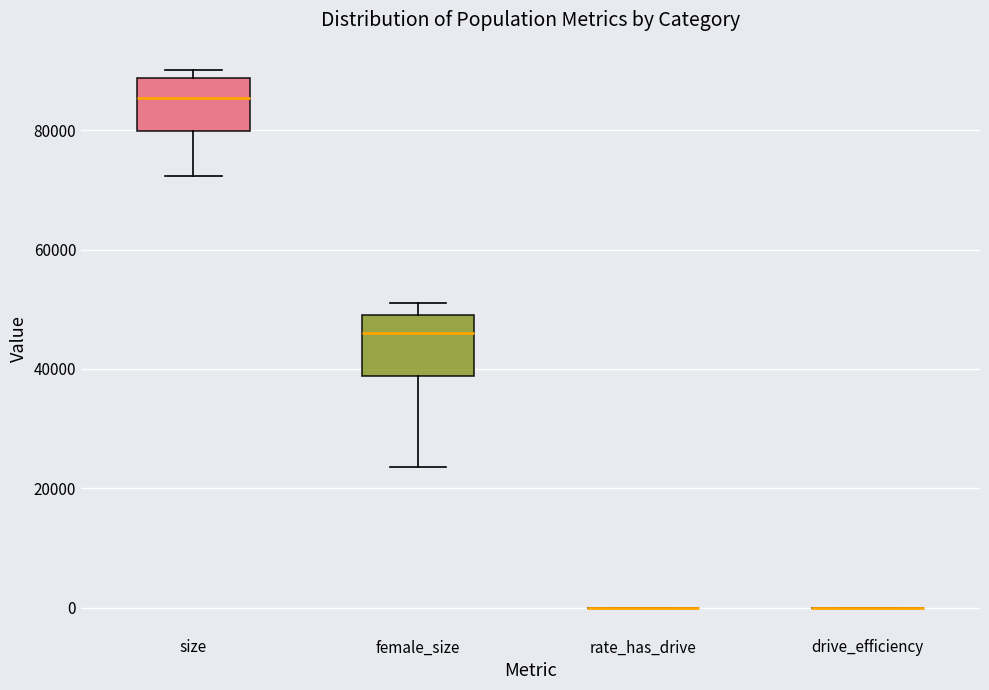

Reading left to right, transcribe this box plot: for each box, give where its median line is, the range the box spans, and where its two whiskers end, as read against the y-axis. The values are not printed on the chart, so give them approximately, as read against the axis.

size: median 86000, box 80000 to 88000, whiskers 72000 to 90000
female_size: median 46000, box 38000 to 48000, whiskers 24000 to 52000
rate_has_drive: box collapsed to a line at 0, whiskers 0 to 0
drive_efficiency: box collapsed to a line at 0, whiskers 0 to 0